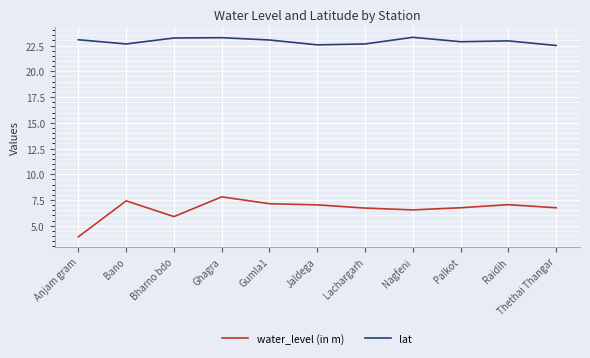

True or false: water_level (in m) has more than 2 interior local peaks.

True